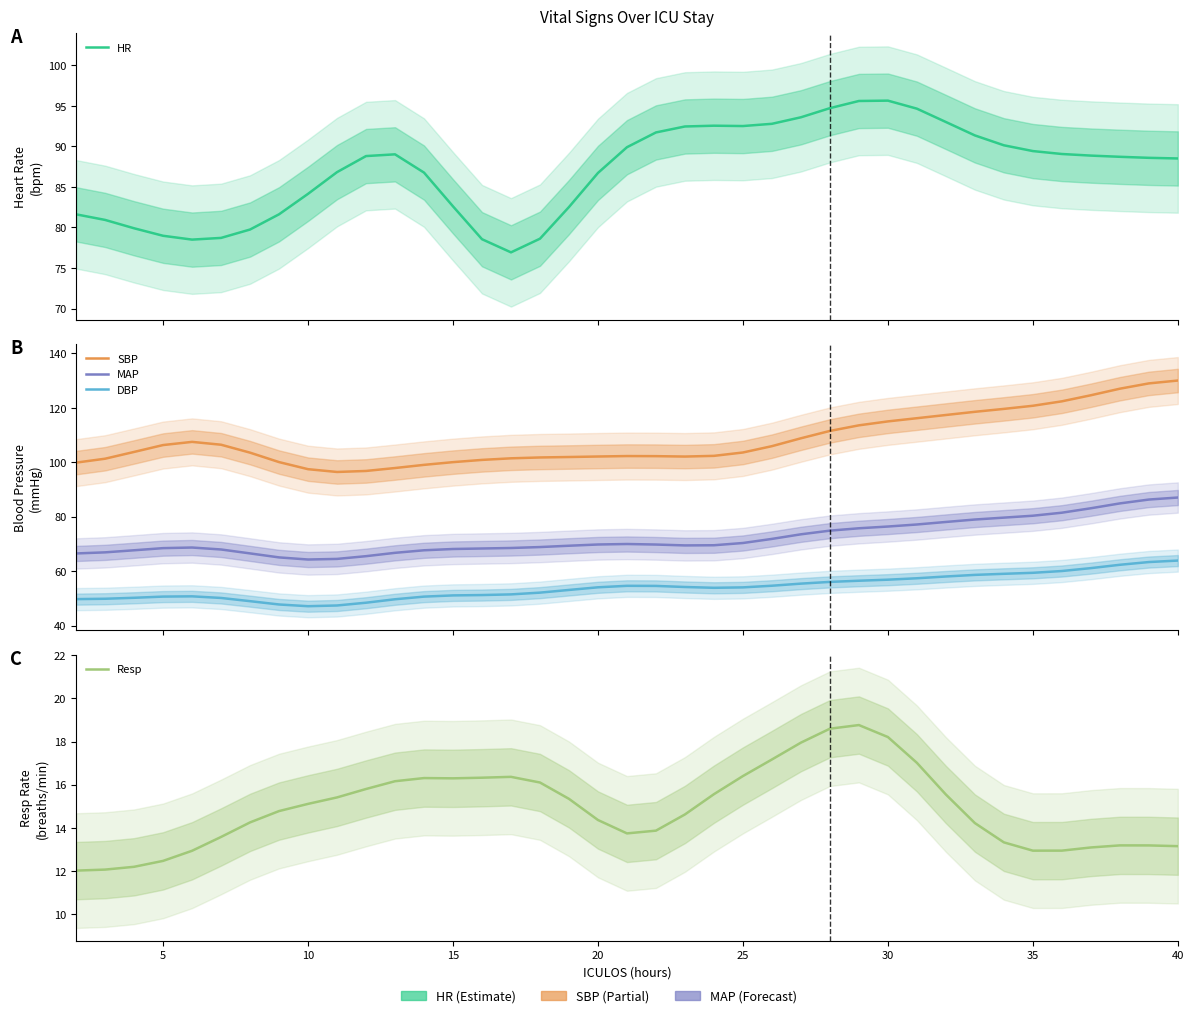

What is the difference between the highest and lowest values at 20?

94.5